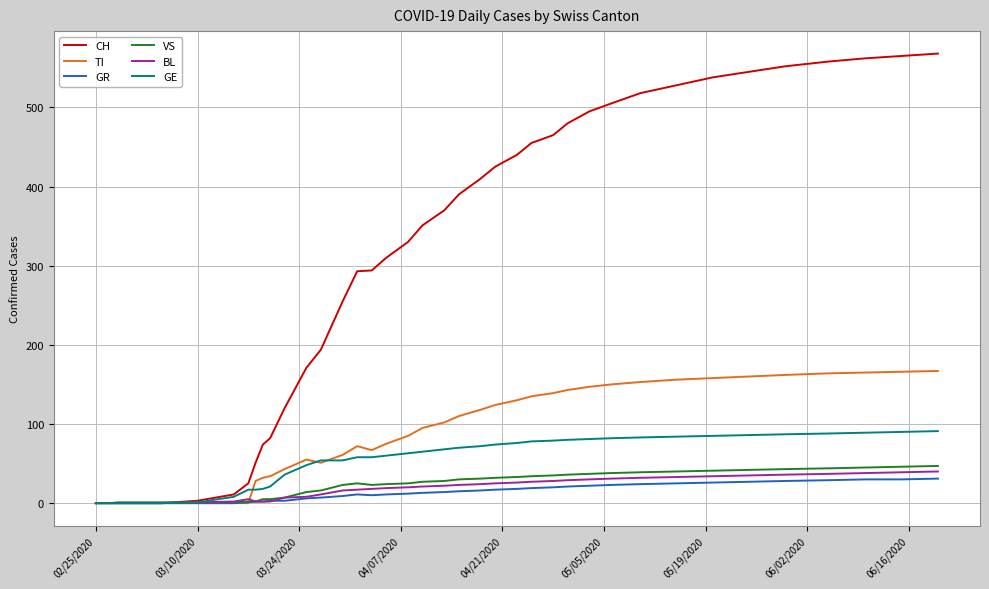

Which series has the largest total across all categories?

CH